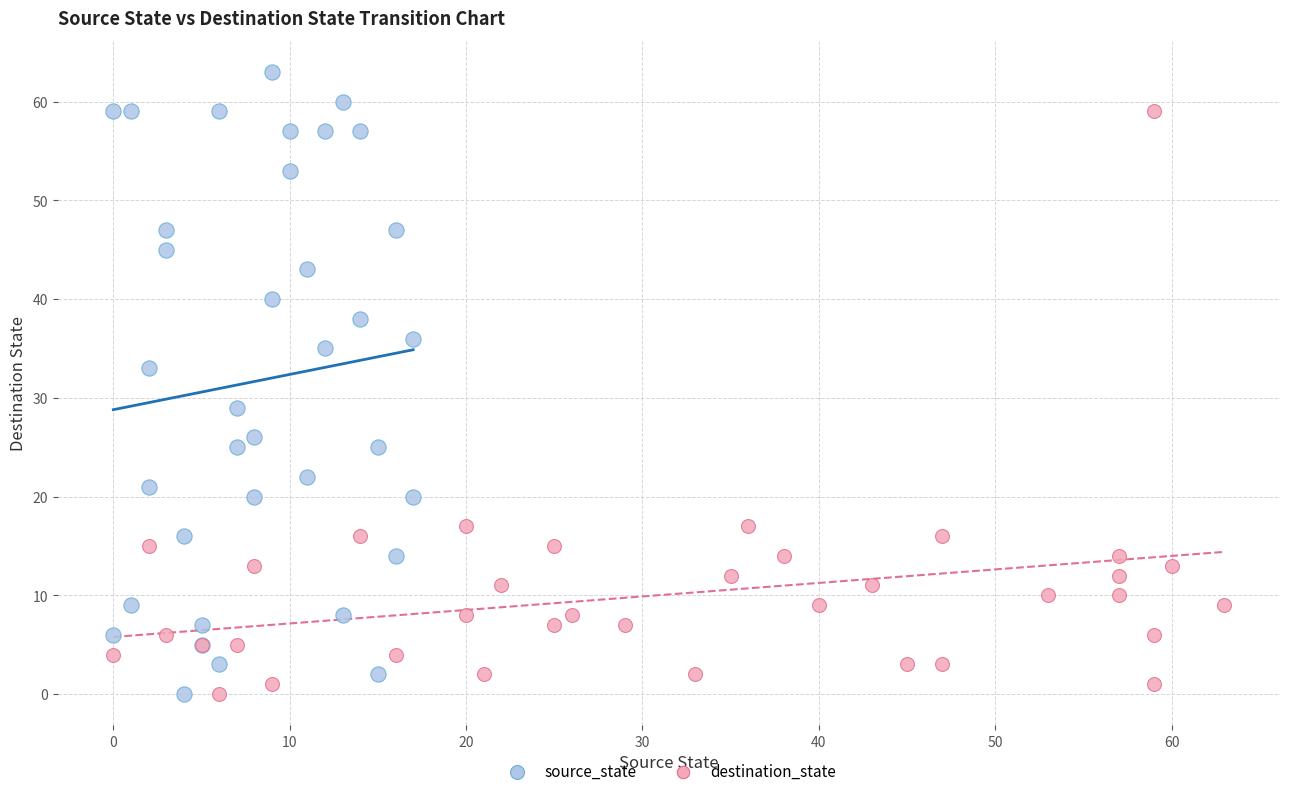

Which series has the widest spread of Y values?

source_state